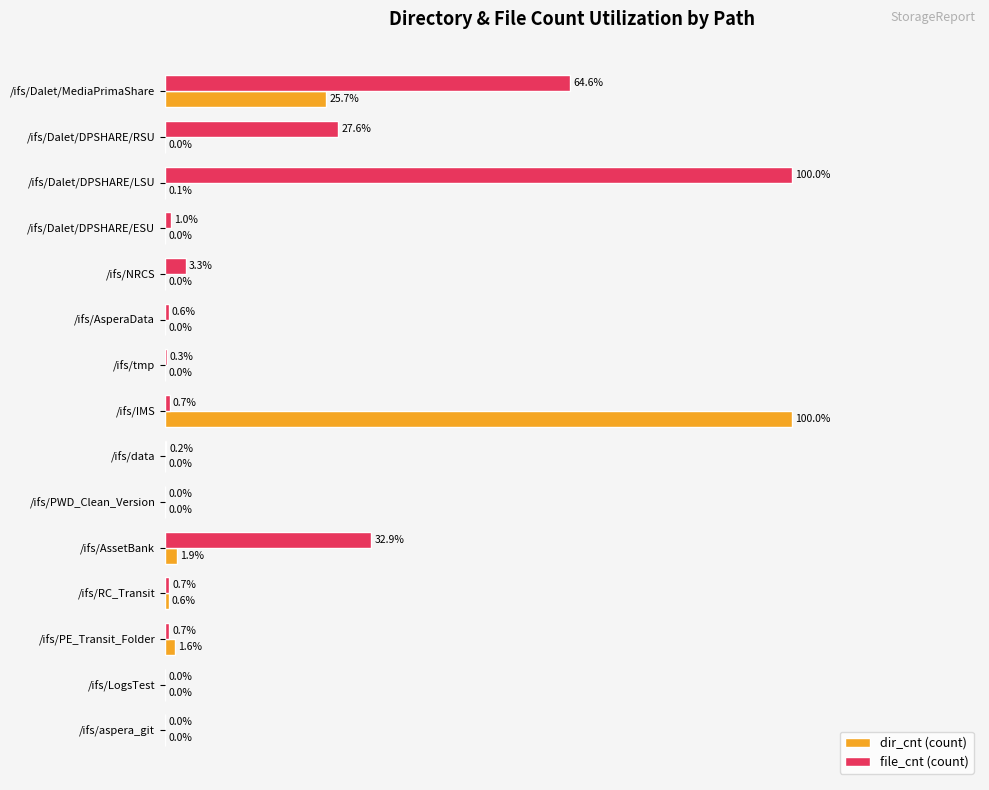

Which series has the largest total across all categories?

file_cnt (count)